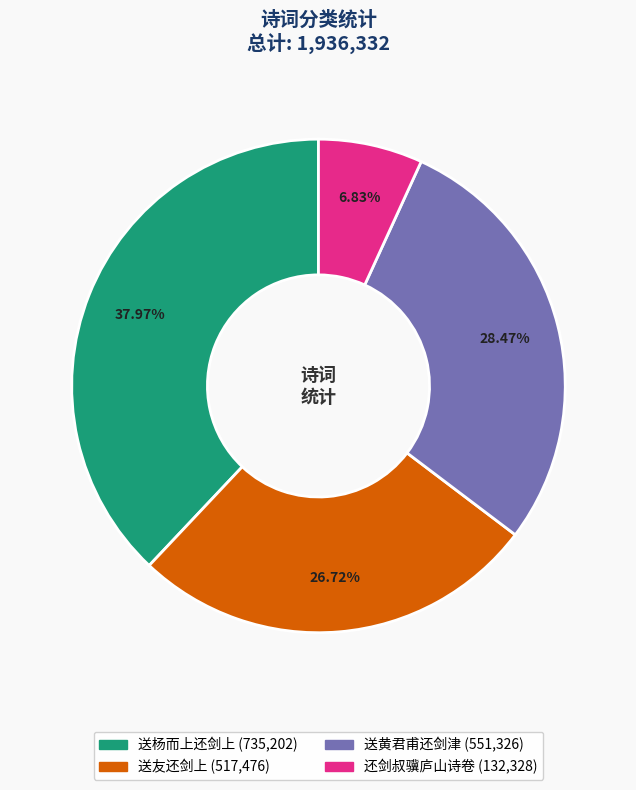

What is the ratio of the value at 送黄君甫还剑津 to the value at 送友还剑上?

1.1